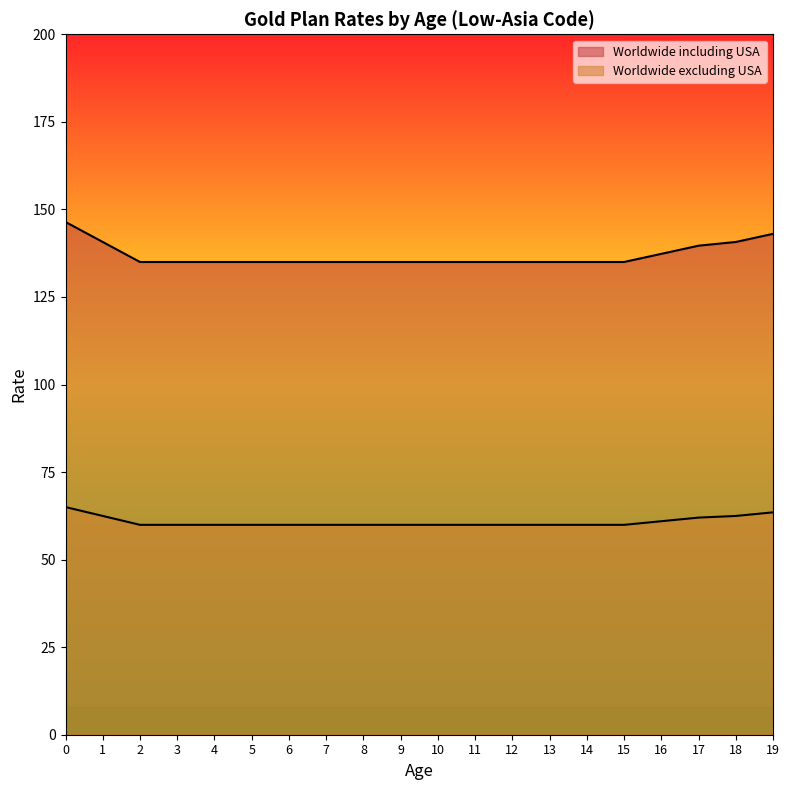

Read the Worldwide including USA value at 5.

135.0